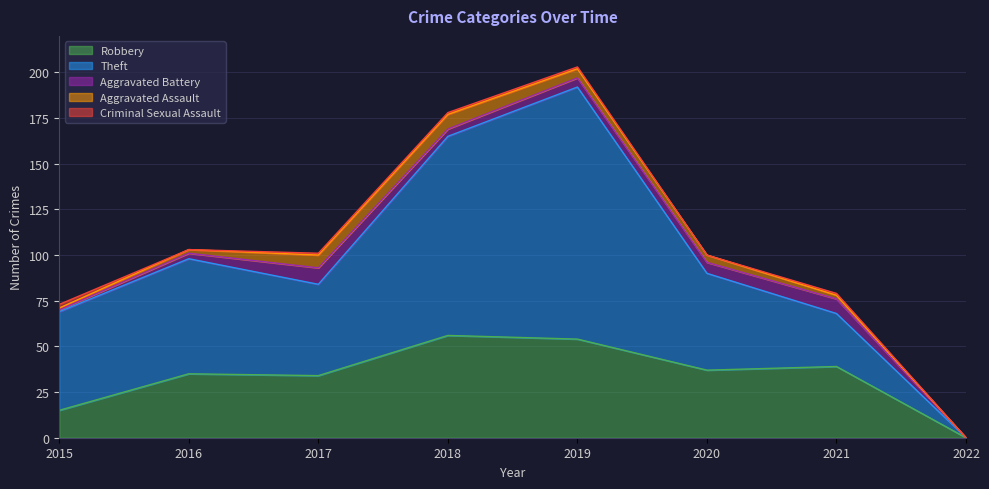

At which label does Theft reach its minimum?

2022